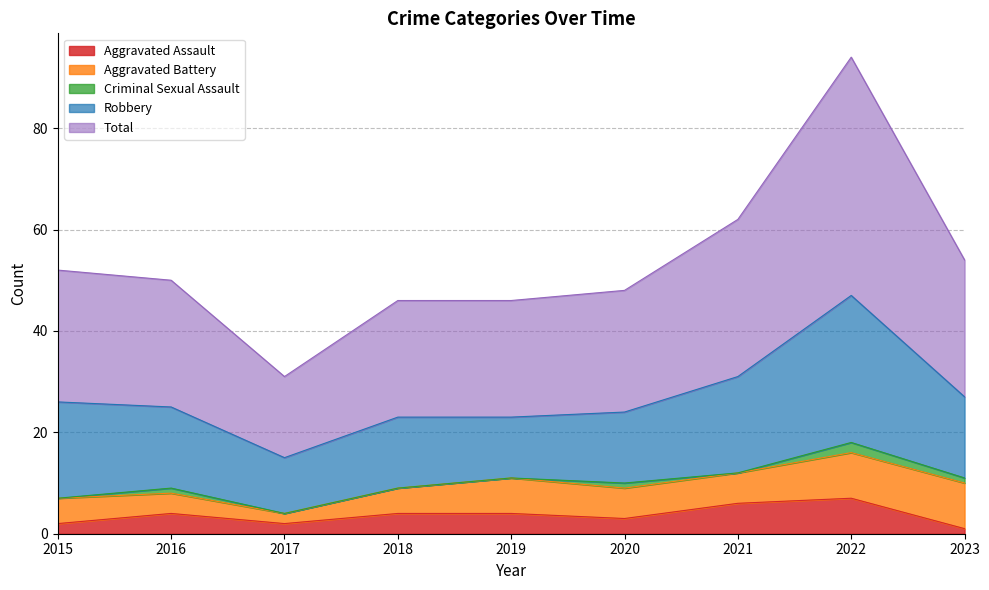

At 2020, list the series in order from smallest to largest.

Criminal Sexual Assault, Aggravated Assault, Aggravated Battery, Robbery, Total